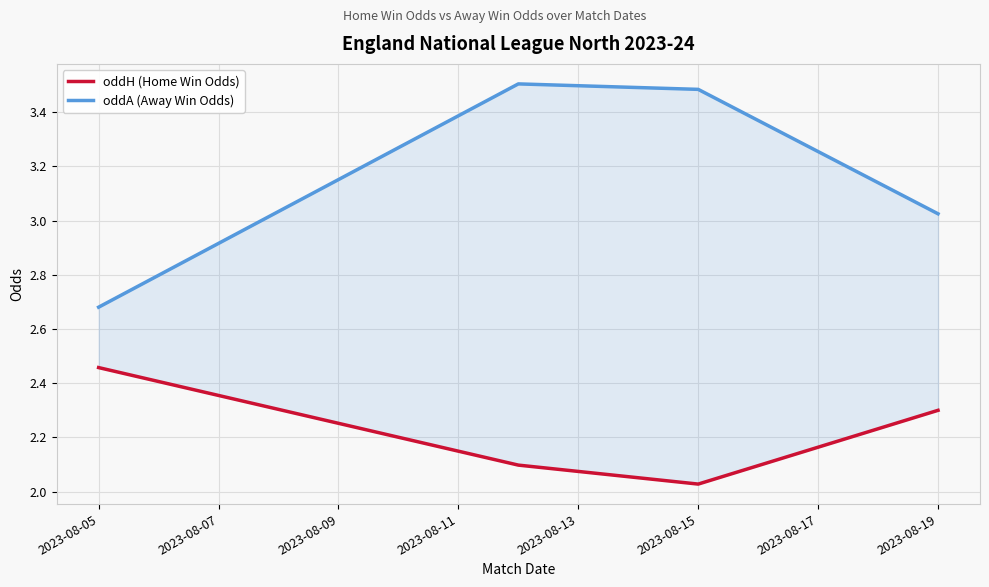

Between 2023-08-07 and 2023-08-11, which series saw the biggest shift?

oddA (Away Win Odds)